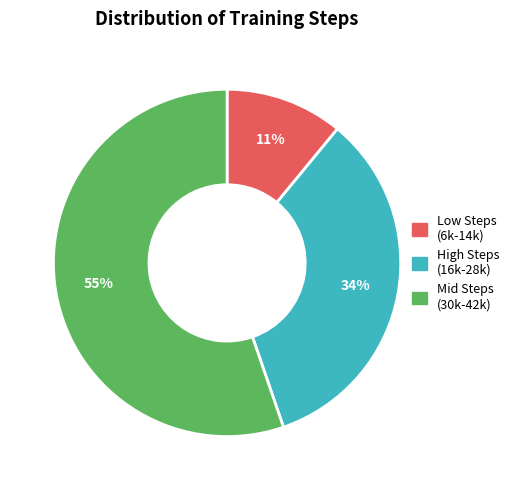

To the nearest percent, what is the difference between the largest and smallest slice percentages?

44%